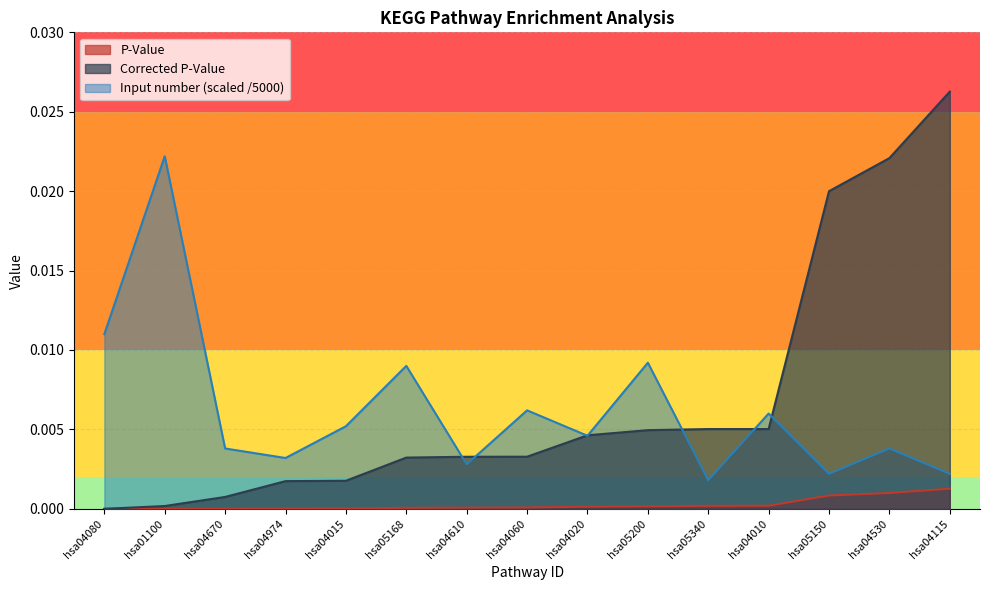

Which category has the highest value in the P-Value series?

hsa04115